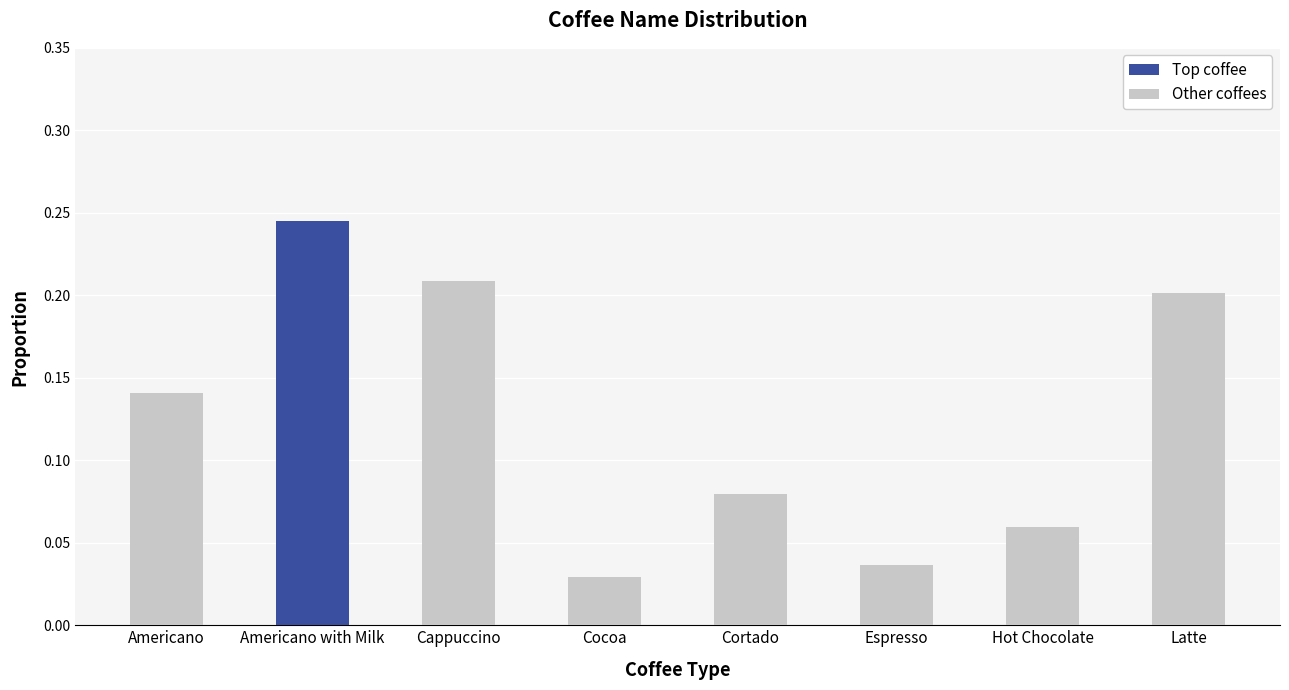

How many Other coffees values are between 0 and 1?

7